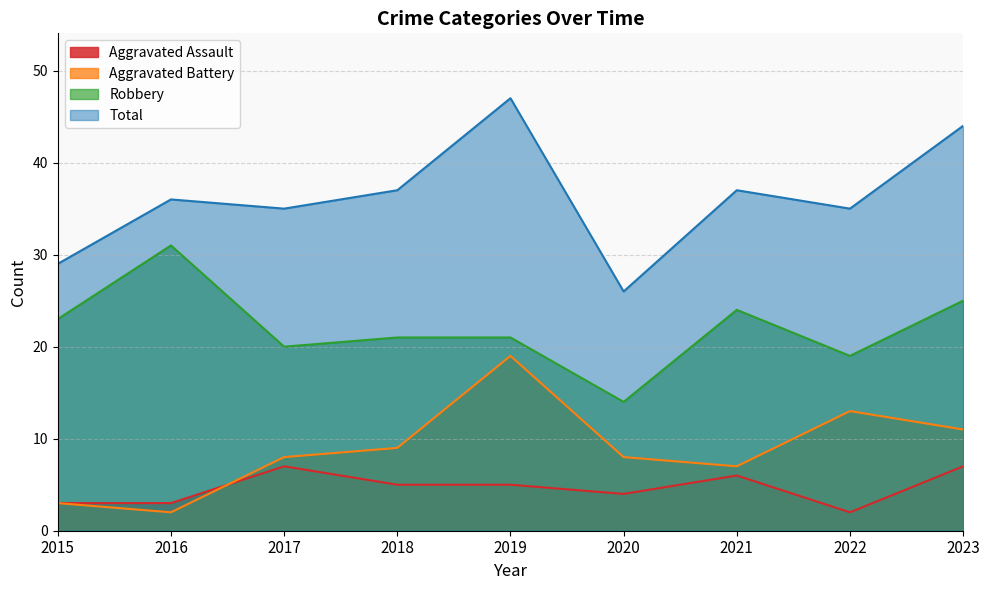

Is it true that Aggravated Battery equals 13 at 2022?

True